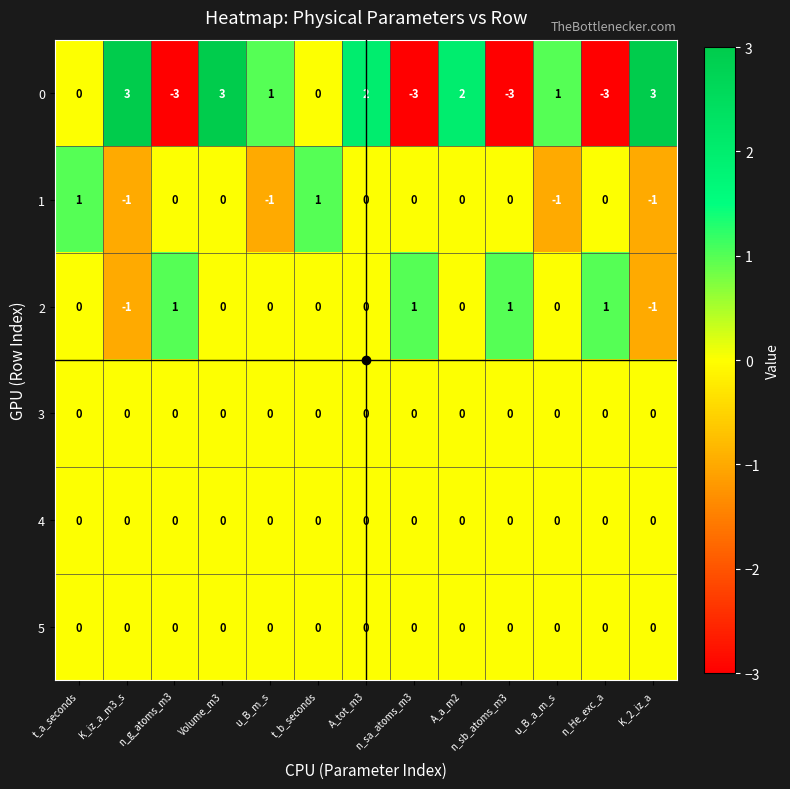

The 3 series shows 0 at u_B_a_m_s. True or false?

True